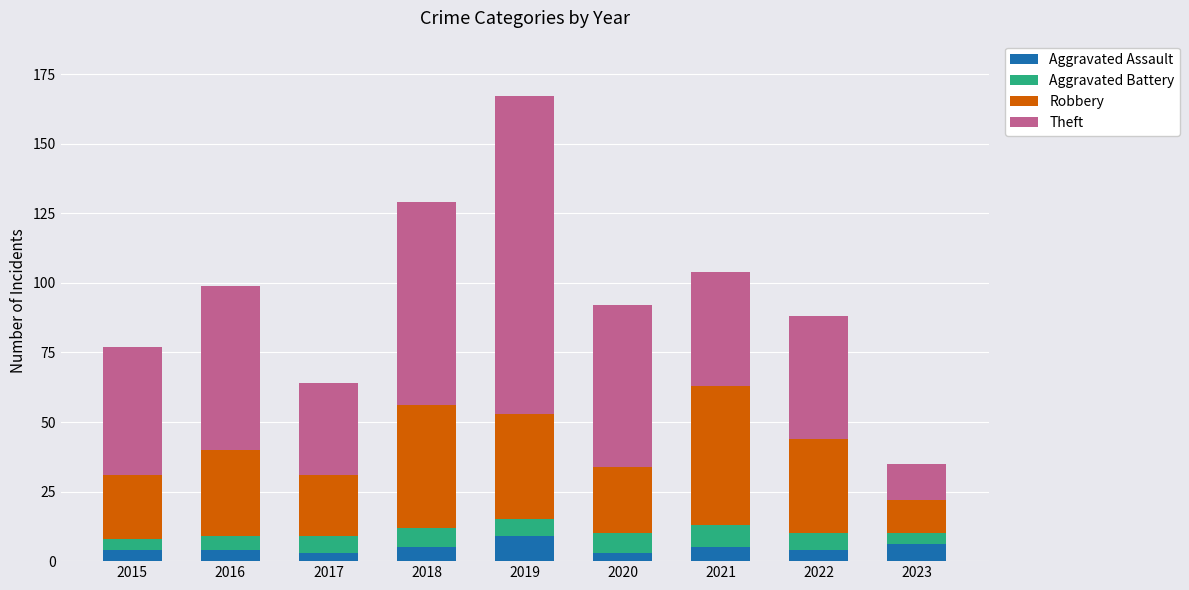

At which category is the sum across all series the highest?

2019